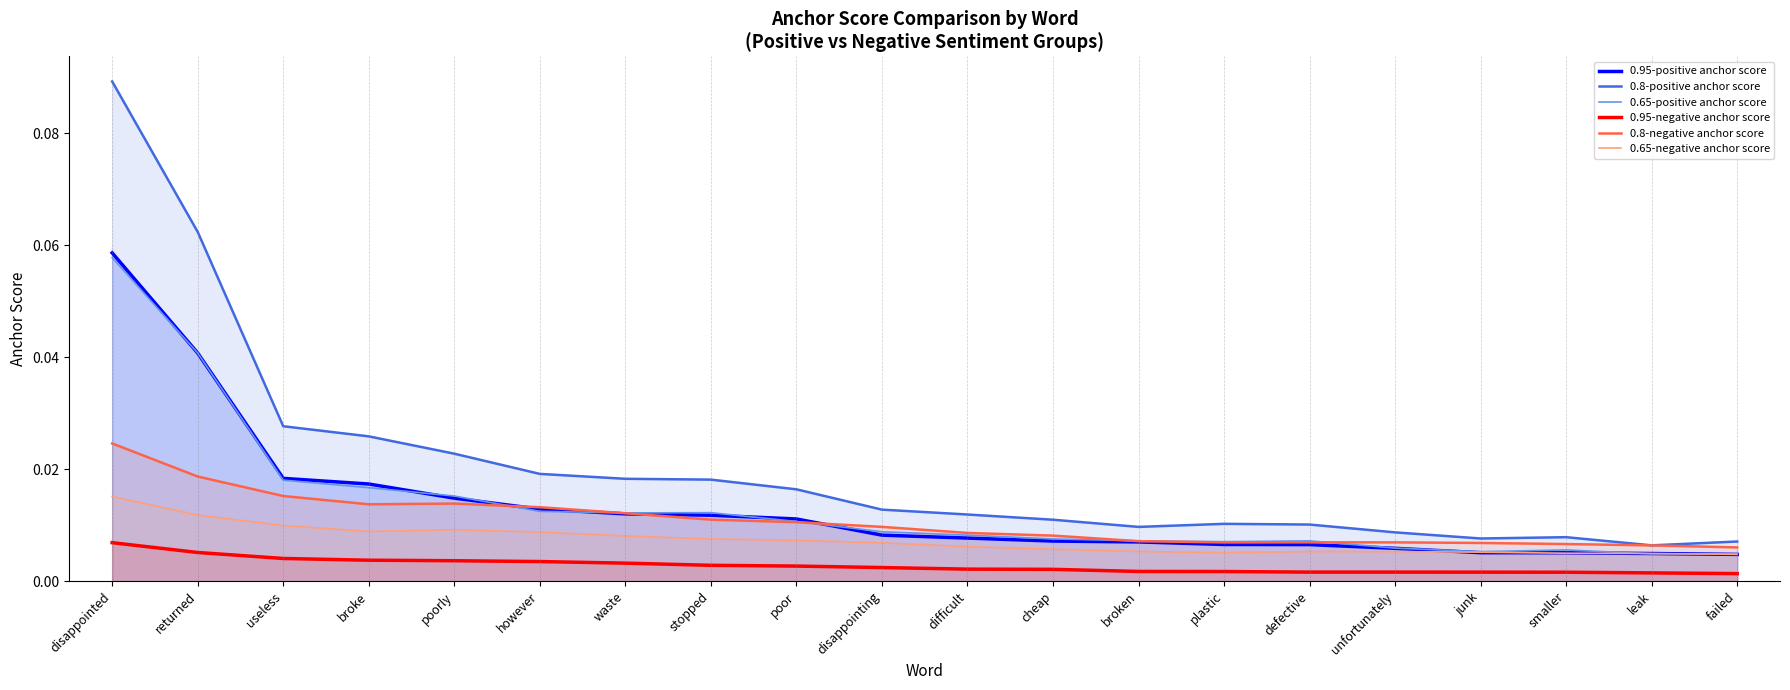

List the labels in order of 0.65-positive anchor score value, largest first.

disappointed, returned, useless, broke, poorly, however, stopped, waste, poor, disappointing, difficult, cheap, broken, defective, plastic, unfortunately, smaller, junk, leak, failed